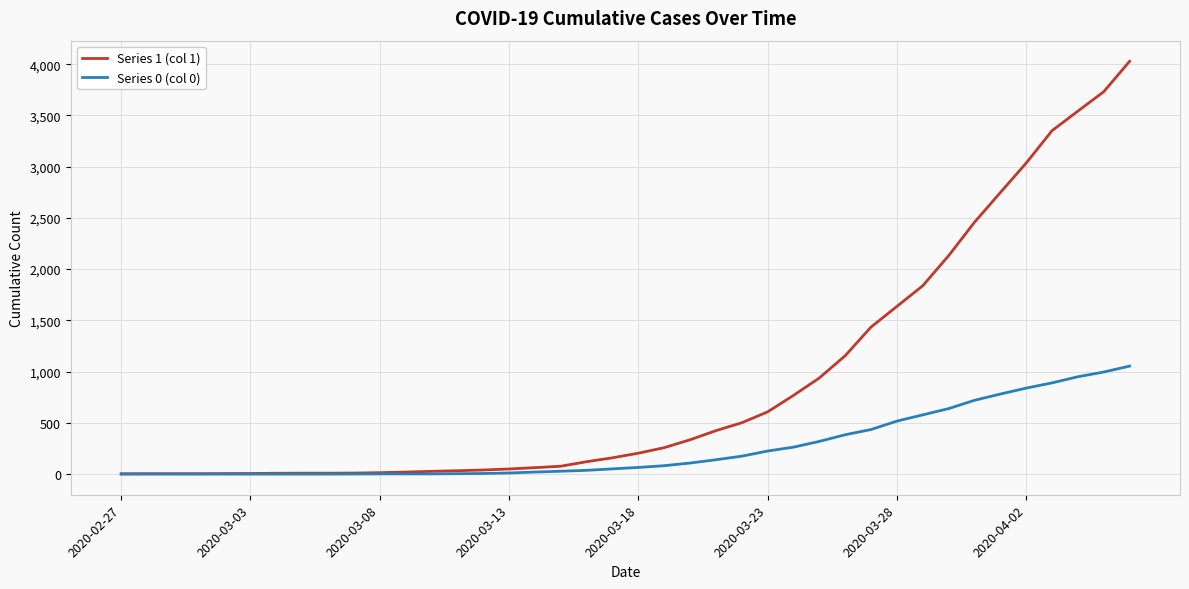

Which series has the largest total across all categories?

Series 1 (col 1)